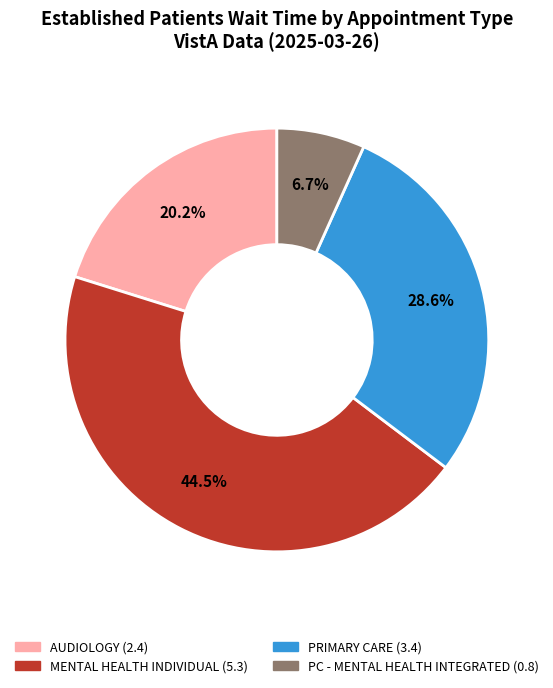

Count the number of slices in the pie.

4